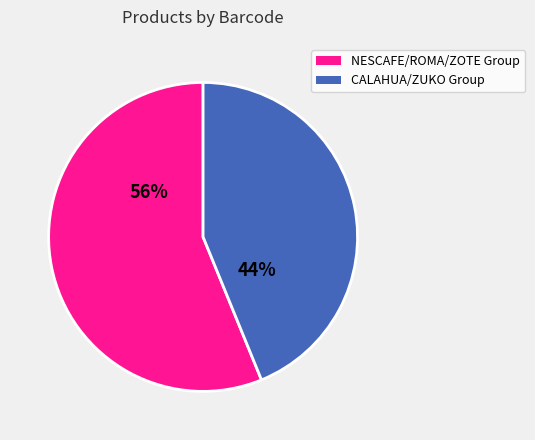

Is there any slice that represents more than half of the pie?

Yes